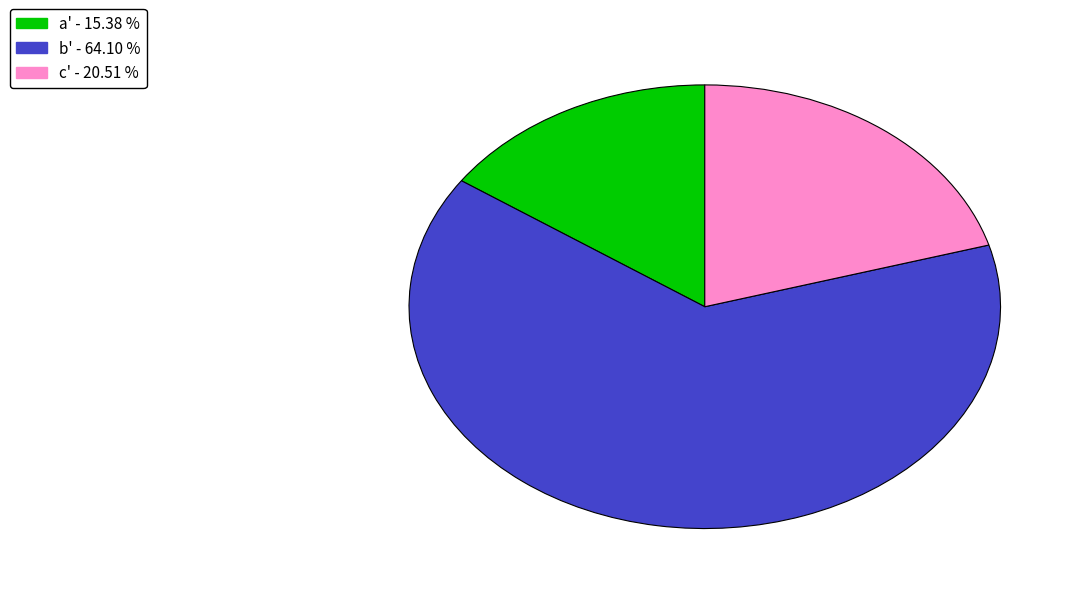

Is there any slice that represents more than half of the pie?

Yes